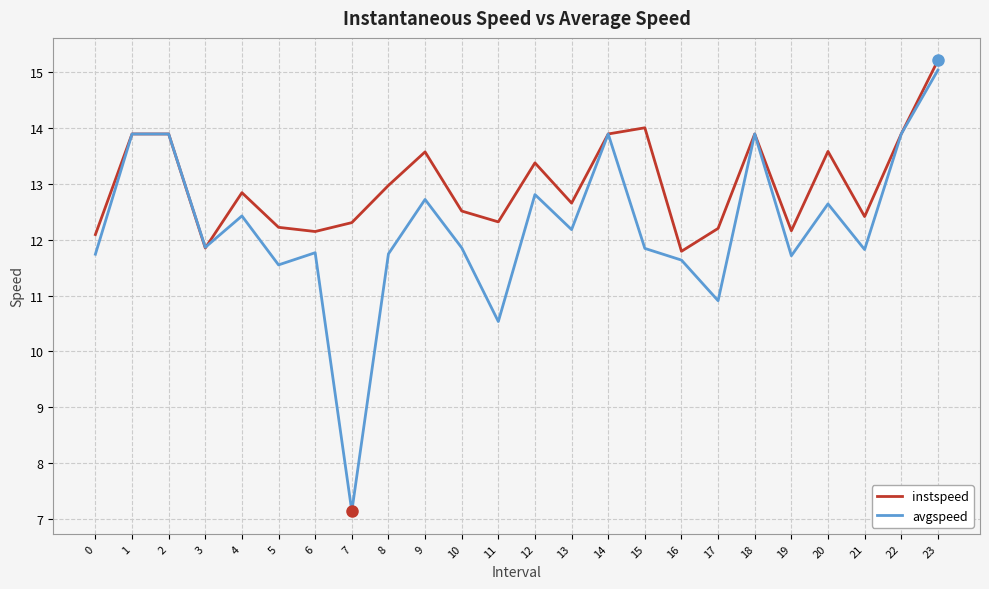

At which category does avgspeed reach its first local valley?

3